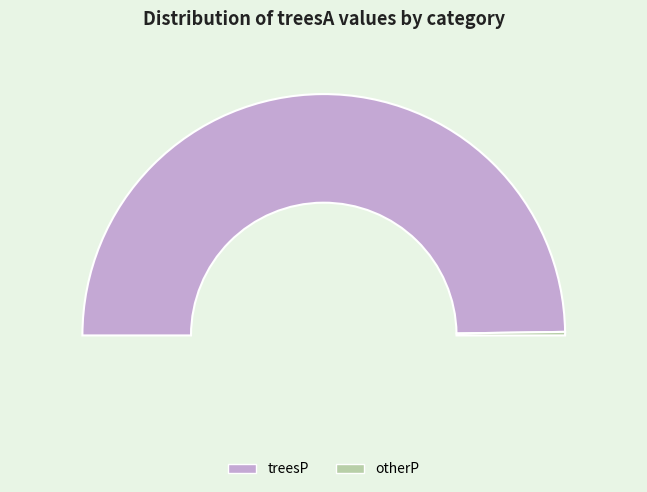

Combined, do otherP and treesP account for over 50%?

Yes